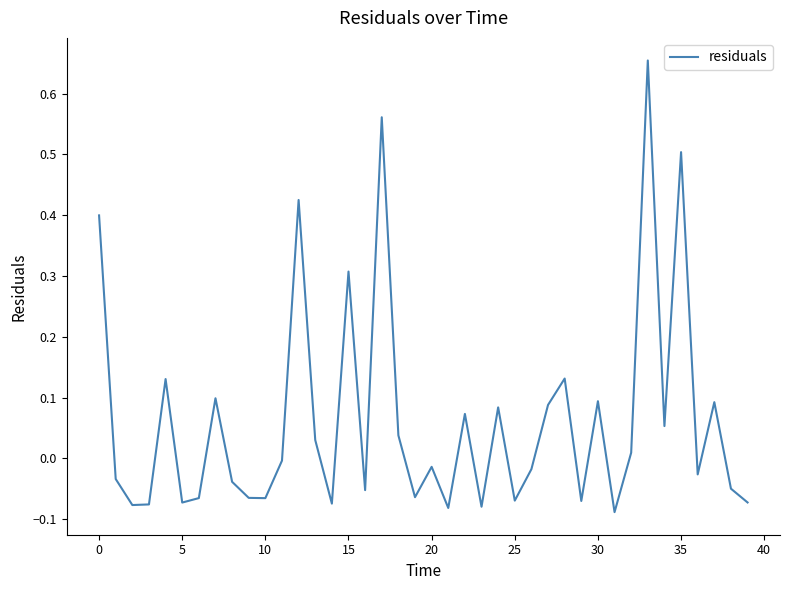

How many values are below zero?

22